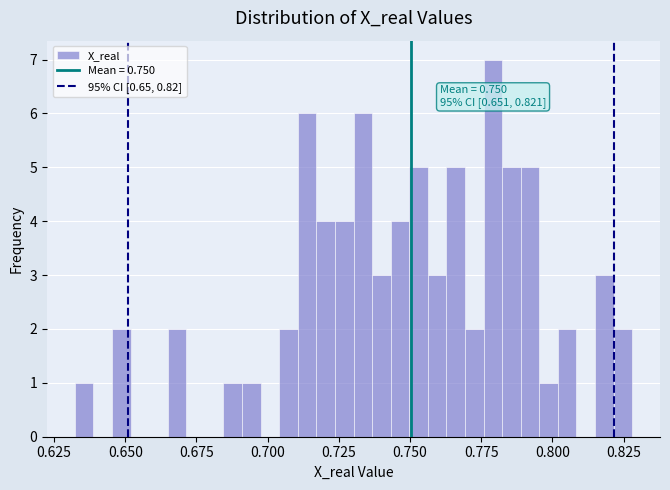

Around what value on the x-axis is the tallest bar? Give the approximate position of its centre, as read against the axis.

0.780